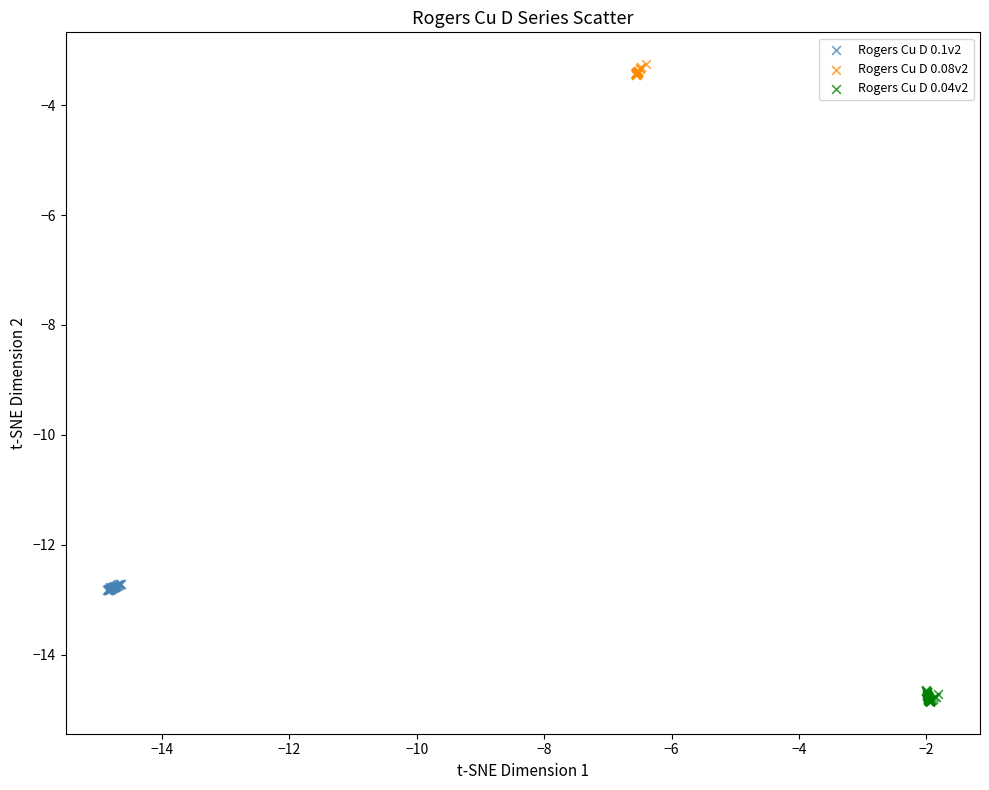

Which series reaches the maximum Y coordinate?

Rogers Cu D 0.08v2